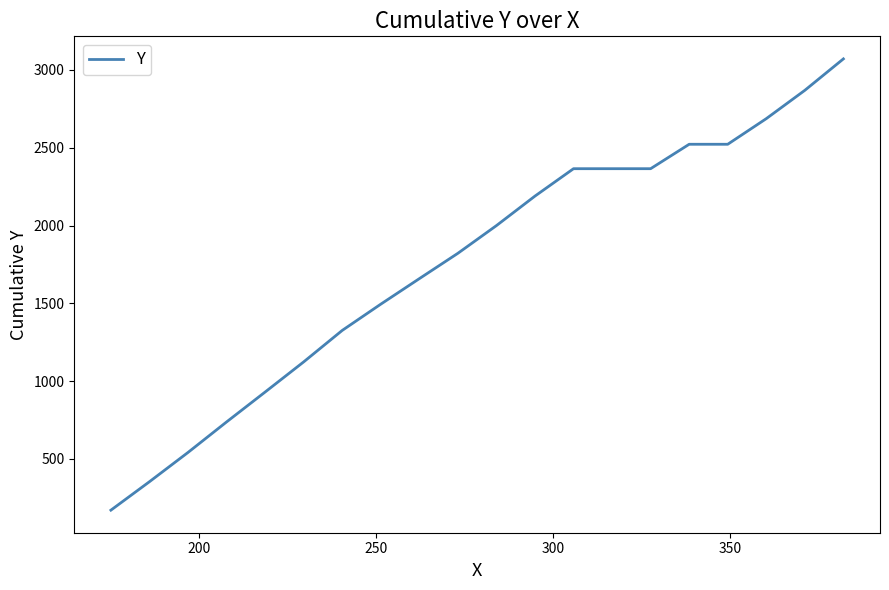

Reading right to left, what are all the values shown in this chart?

3071.3	2869.3	2687.2	2522.5	2522.5	2365.5	2365.5	2365.5	2189.4	1999.6	1821.6	1658.6	1494.6	1325.9	1123.5	929.8	737.6	541.5	353.5	170.6